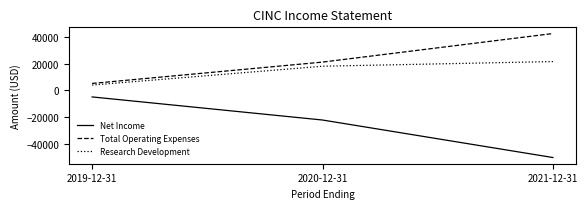

What is the difference between the Net Income values at 2019-12-31 and 2020-12-31?

17300